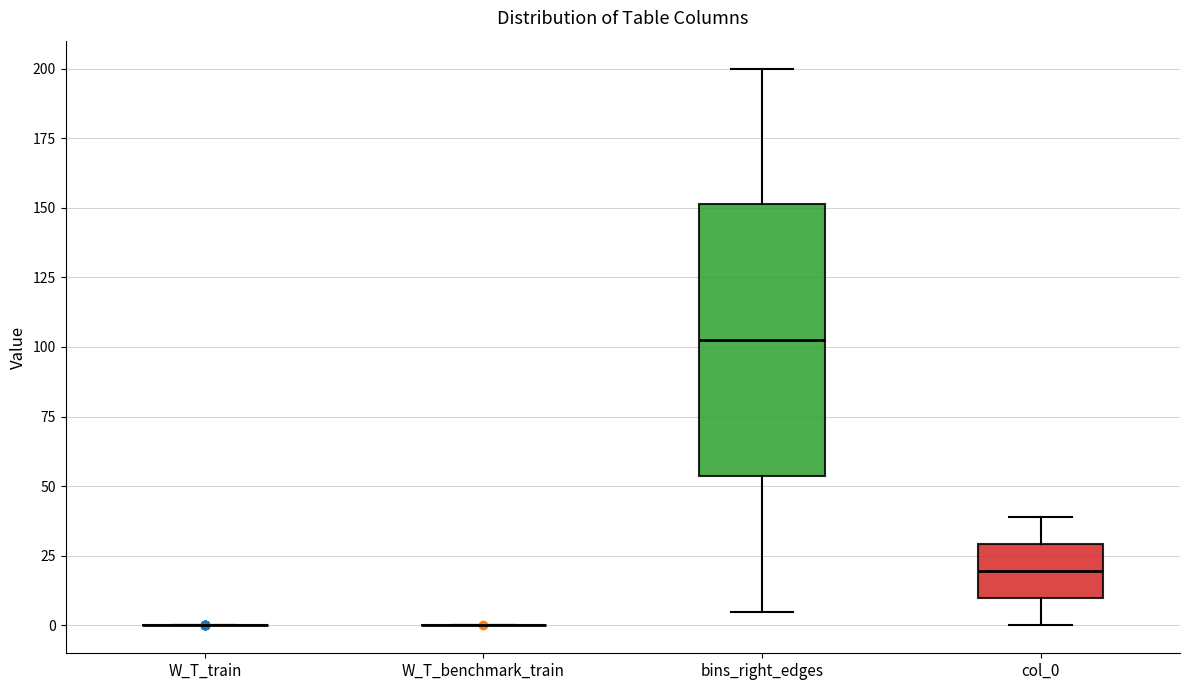

Reading left to right, read every box against the y-axis: the position of its median line, the range the box covers, and the ends of its whiskers. The values are not printed on the chart, so give them approximately, as read against the axis.

W_T_train: box collapsed to a line at 0, whiskers 0 to 0
W_T_benchmark_train: box collapsed to a line at 0, whiskers 0 to 0
bins_right_edges: median 105, box 55 to 150, whiskers 5 to 200
col_0: median 20, box 10 to 30, whiskers 0 to 40